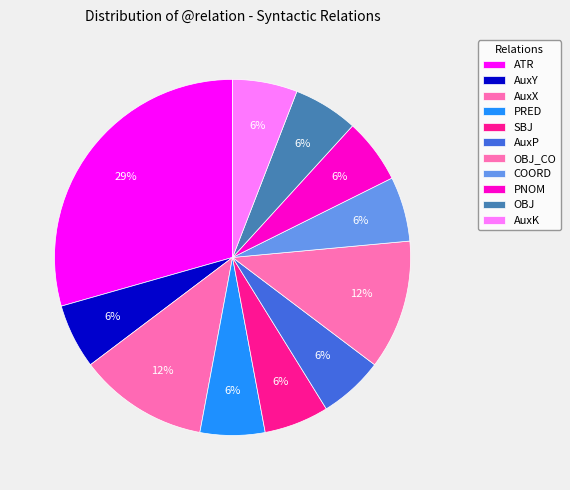

To the nearest percent, what portion does AuxX represent?

12%